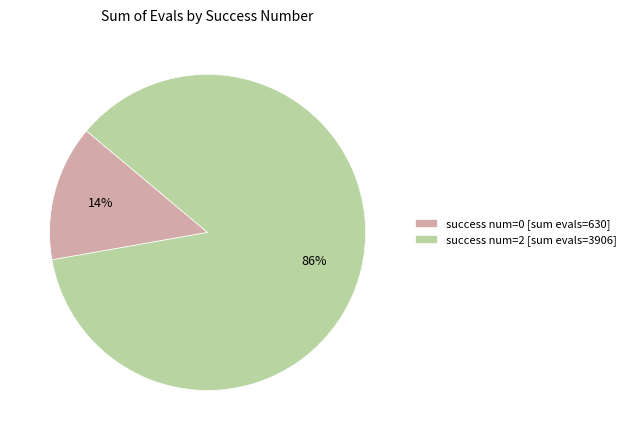

To the nearest percent, what portion does success num=0 [sum evals=630] represent?

14%